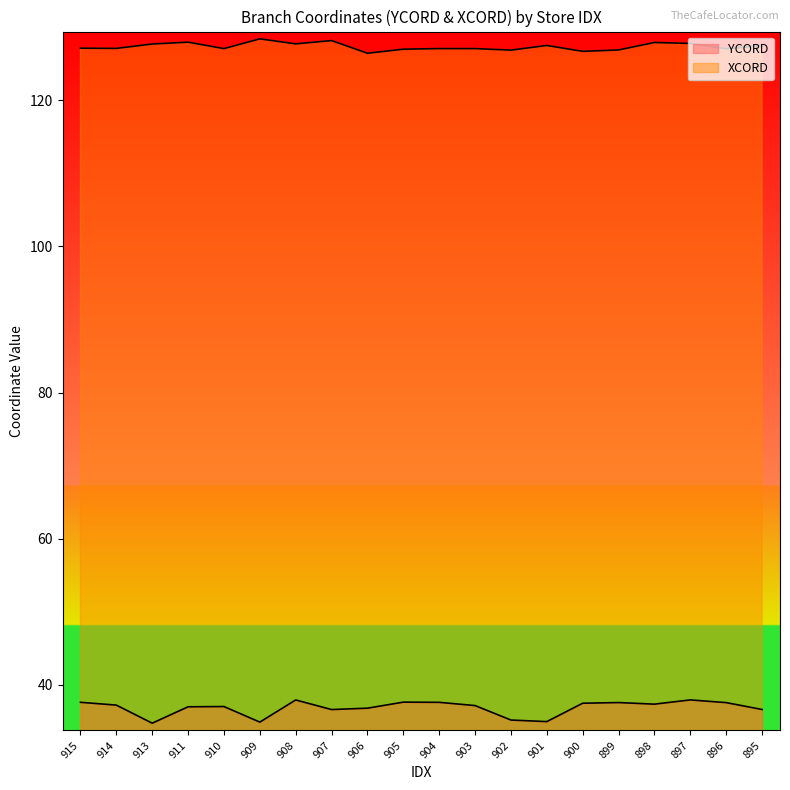

In YCORD, how many points are higher than both neighbors (excluding endpoints)?

5